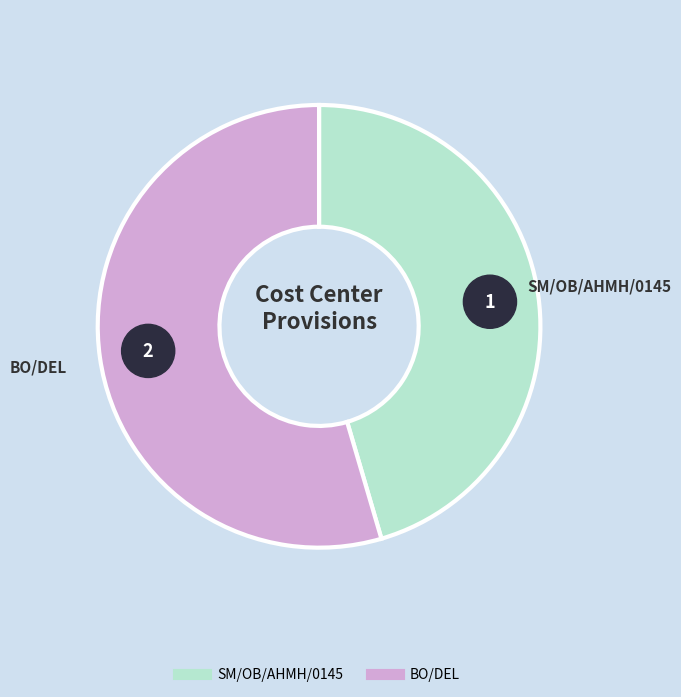

Approximately how many times larger is the value at SM/OB/AHMH/0145 compared to BO/DEL?

0.8